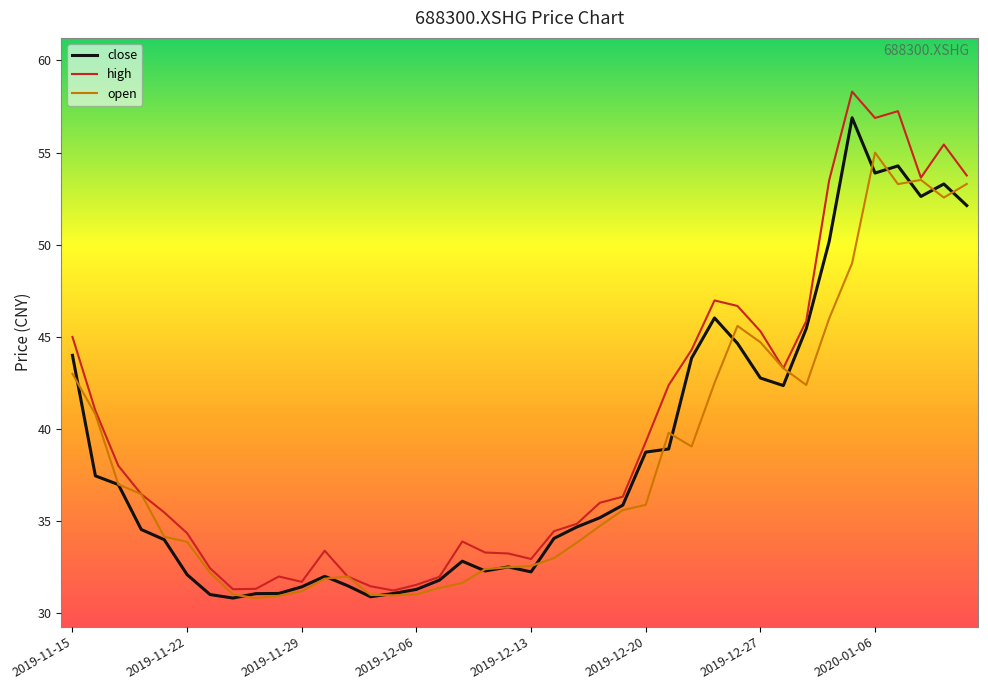

What is the highest value of the open series?

55.0